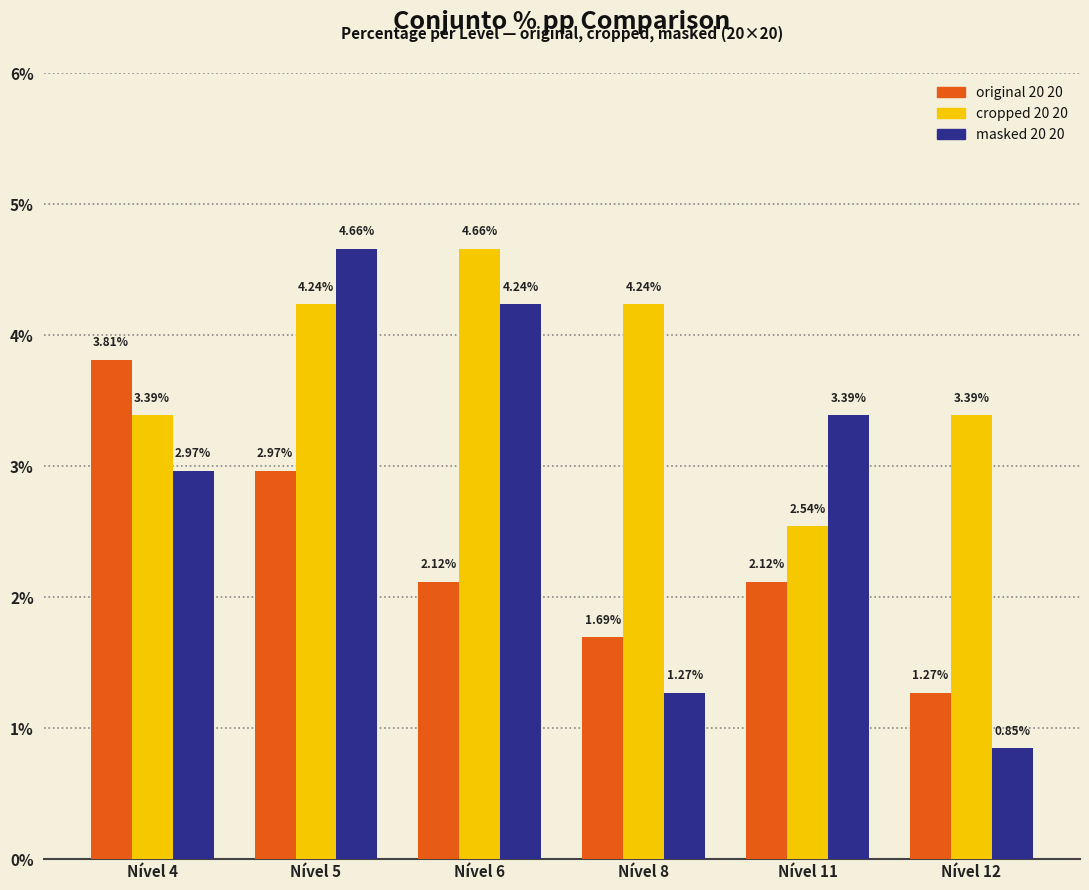

Which label corresponds to the smallest value in the chart?

Nível 12